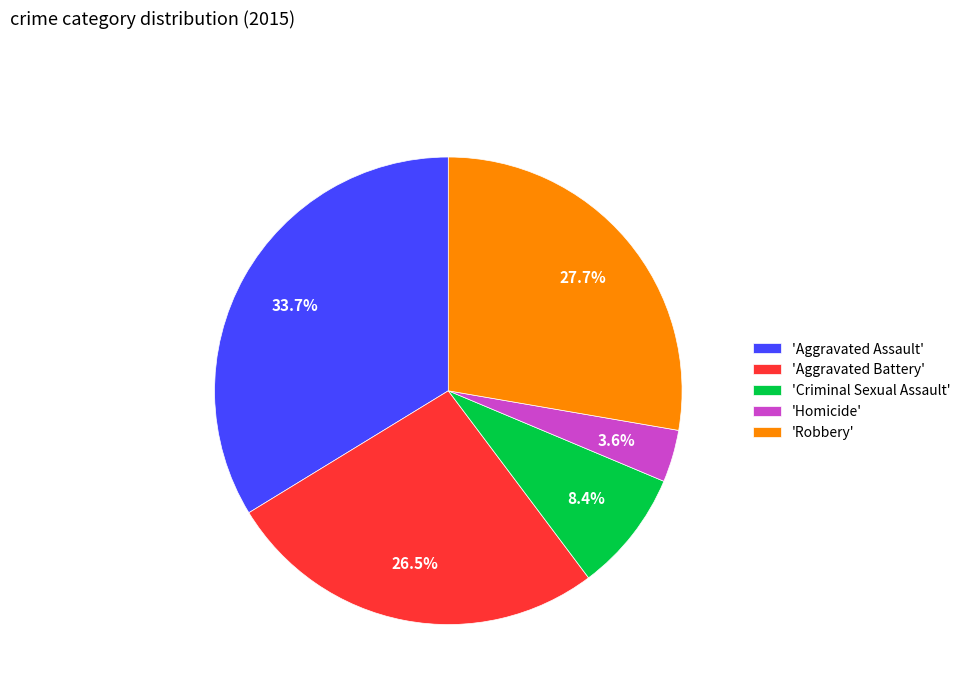

What percentage is NOT represented by 'Robbery'?

72.3%